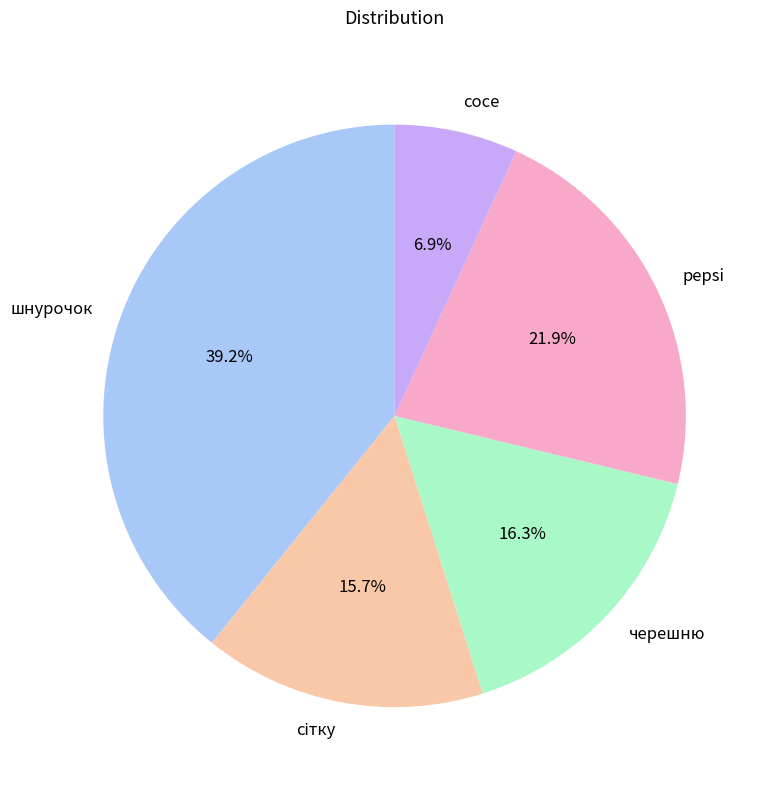

Is there any slice that represents more than half of the pie?

No